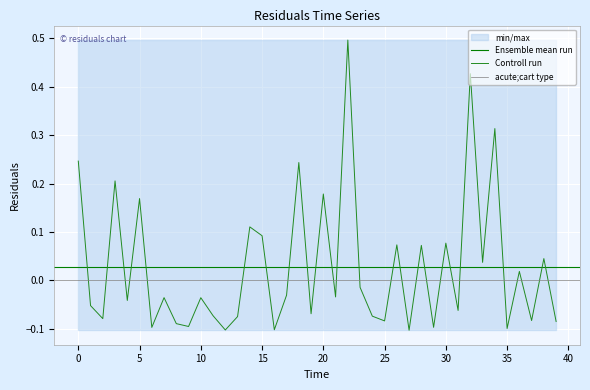

Where is the data nearest to the value 0?

23.0